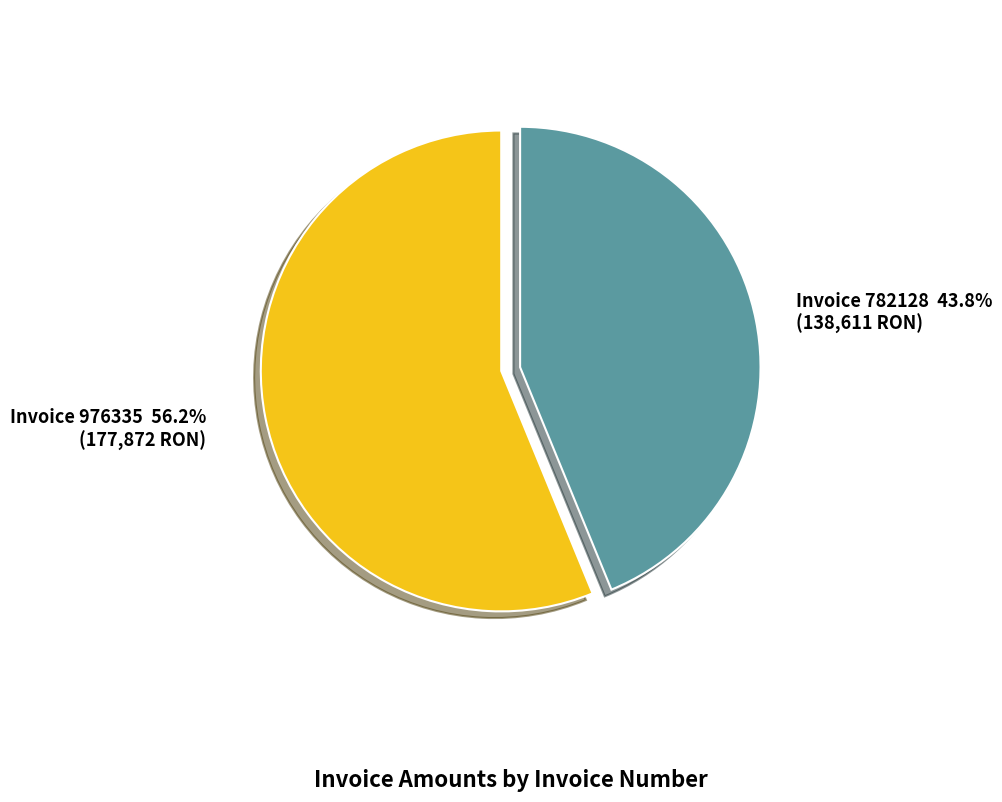

How many segments does this pie chart have?

2